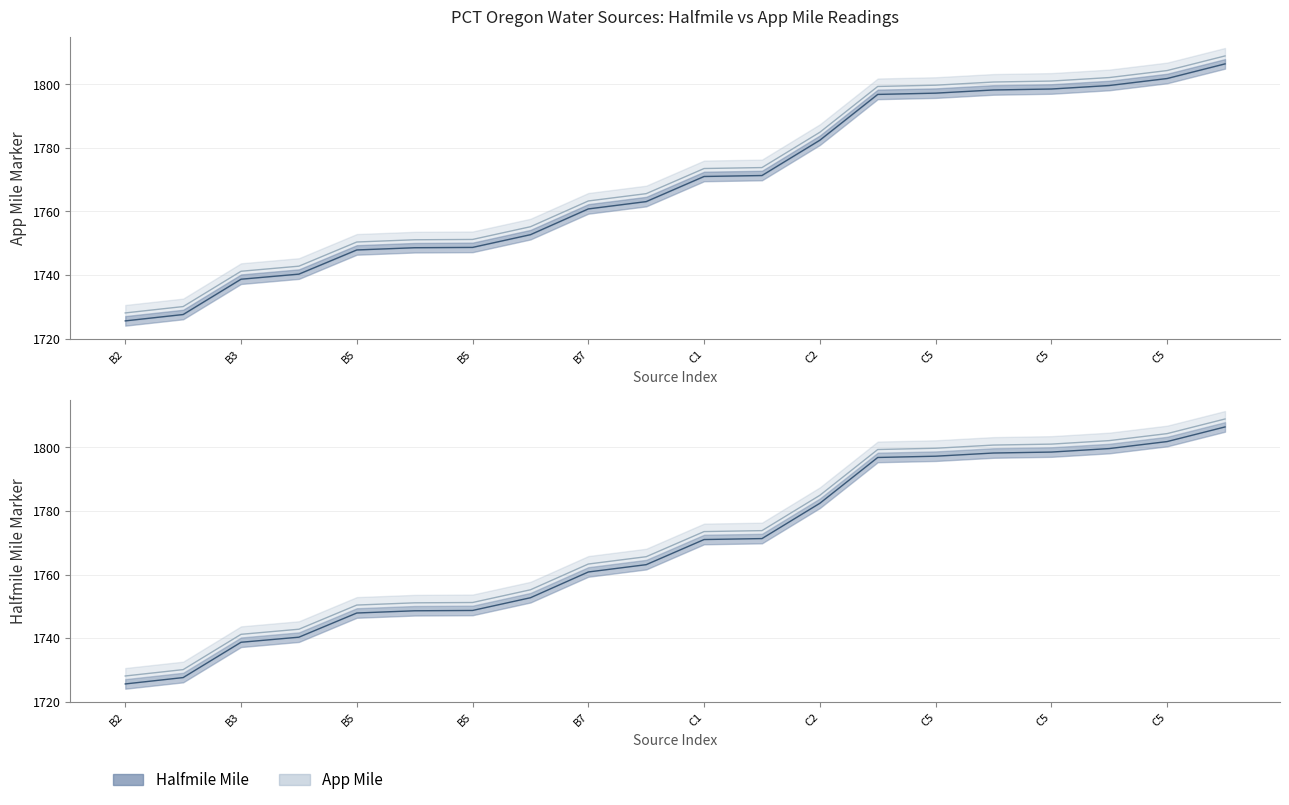

What is the spread (max minus min) of values at B5?

2.5